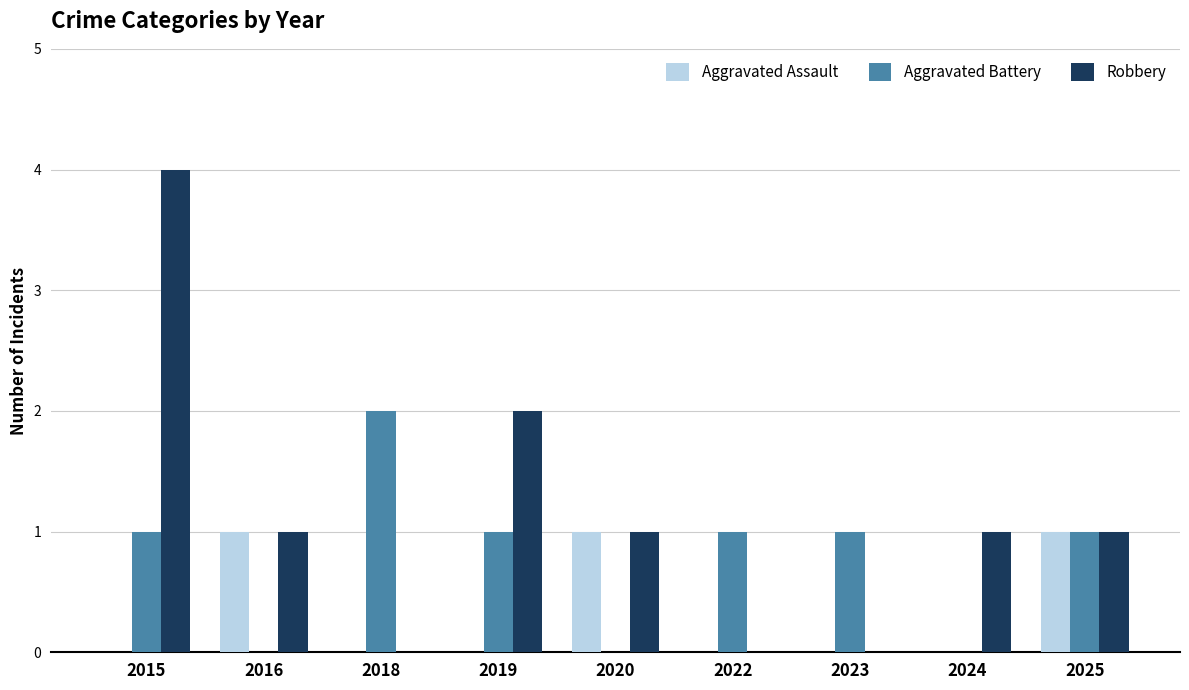

At which label does Aggravated Battery reach its peak?

2018